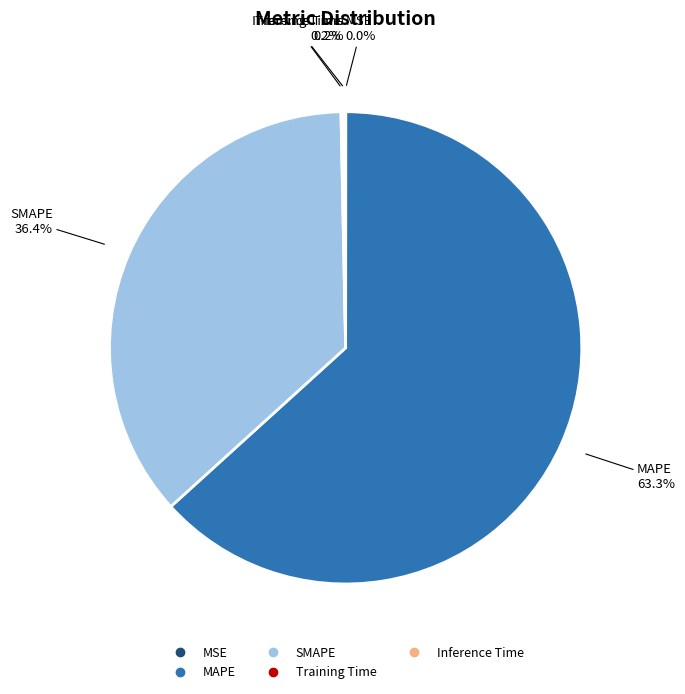

To the nearest percent, what is the average slice percentage?

20%